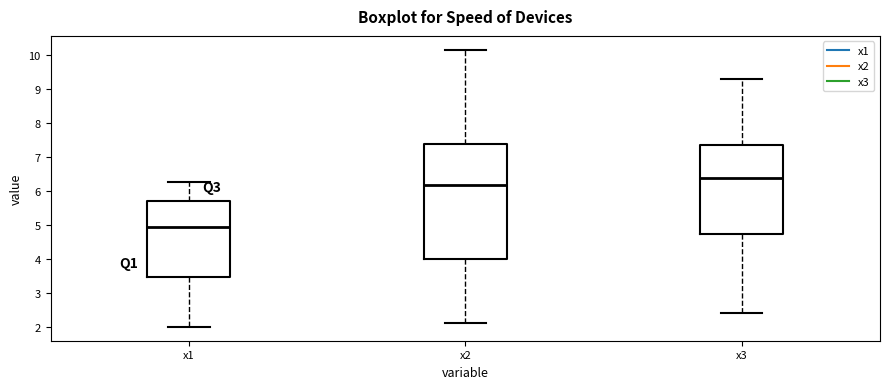

Which box's median line is the highest?

x3